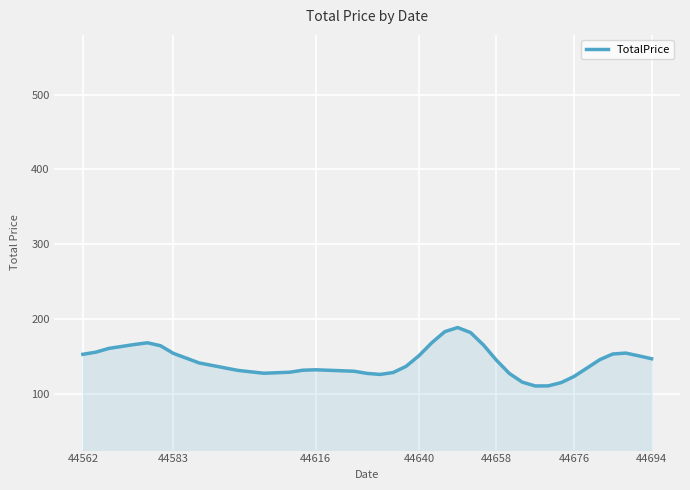

What is the difference between the maximum and minimum values?

78.2